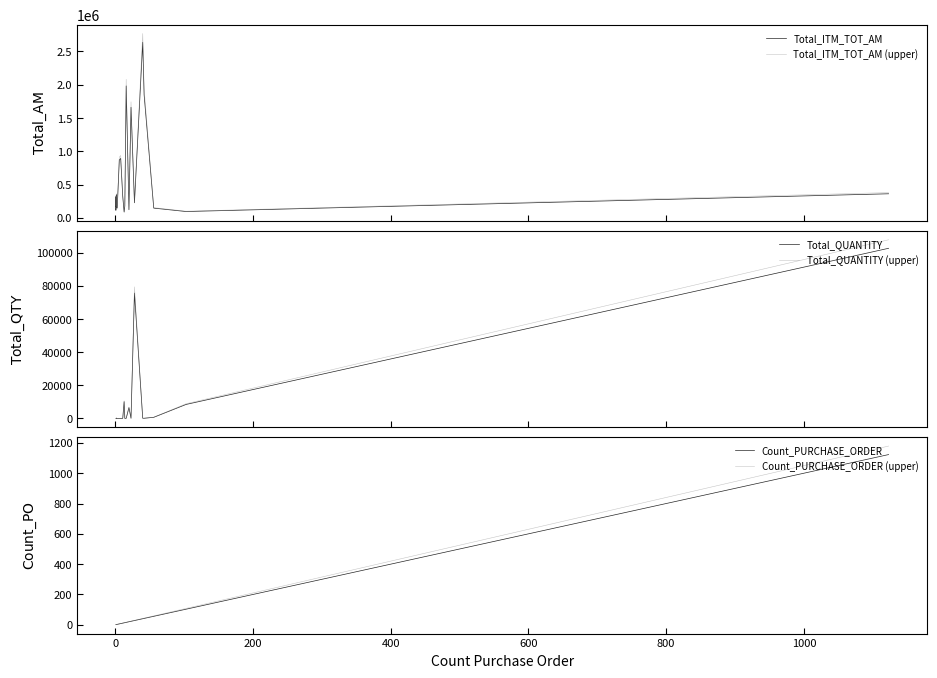

What is the difference between the maximum and minimum values in the Total_QUANTITY series?

102621.1